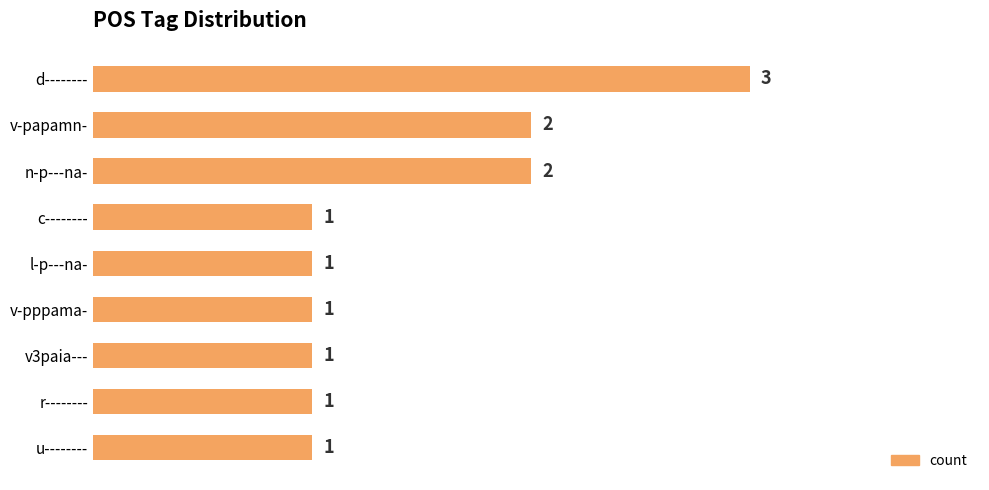

What is the label of the 7th bar from the bottom?

n-p---na-